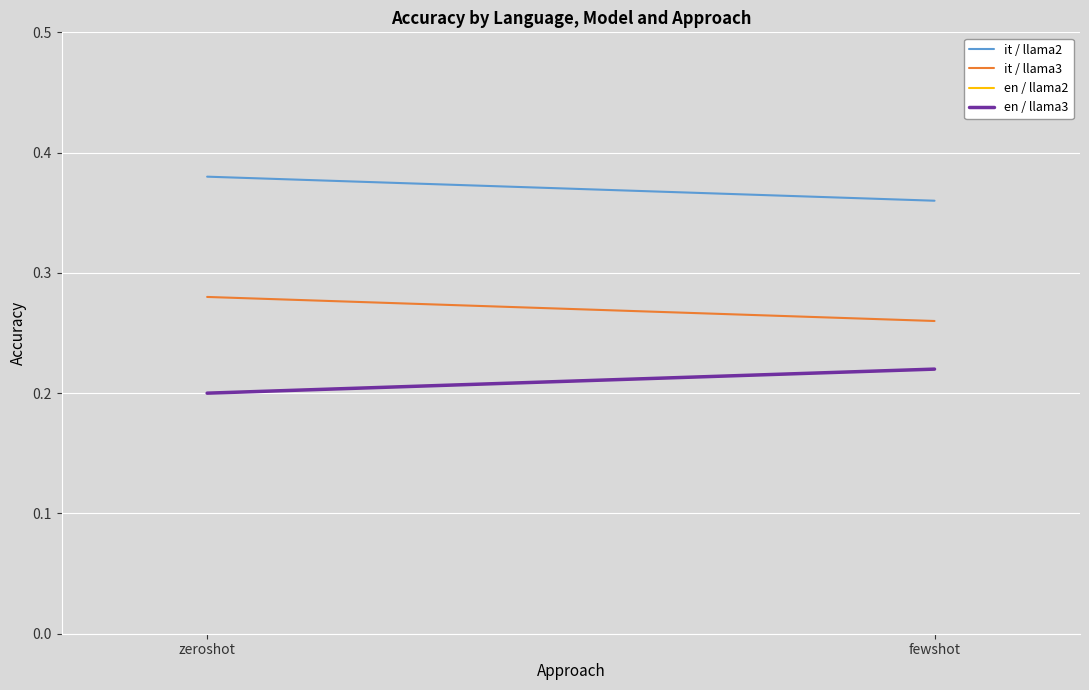

How many lines are shown in the chart?

4